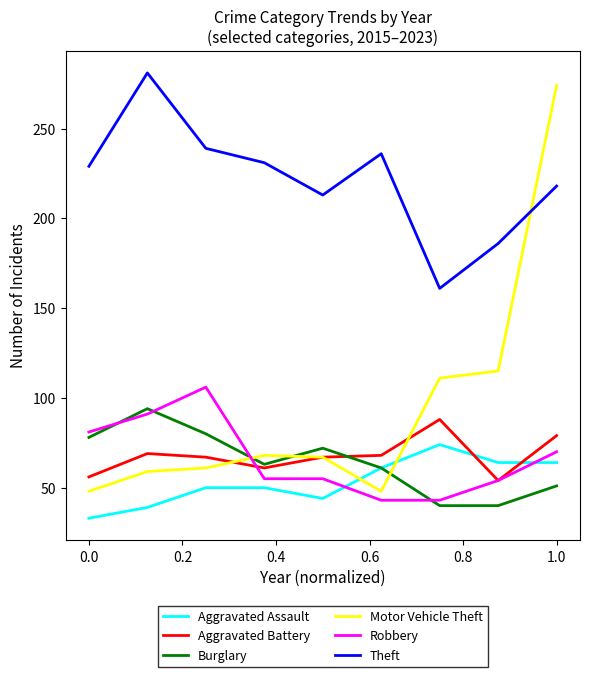

Which series has the largest range (max minus min)?

Motor Vehicle Theft